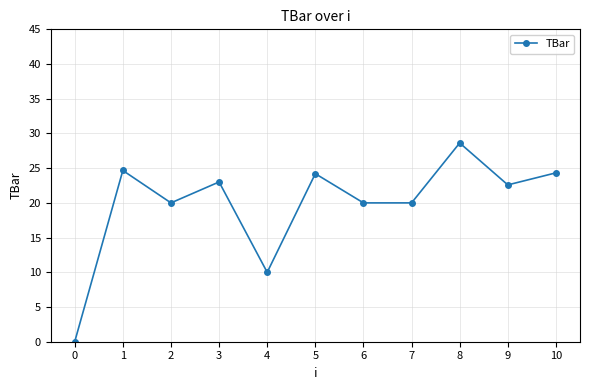

Where is the data nearest to the value 14?

4